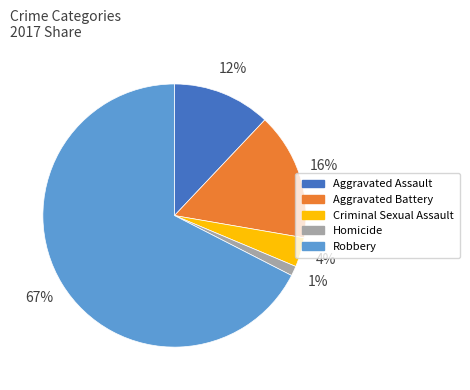

True or false: Criminal Sexual Assault accounts for 4% of the total.

True